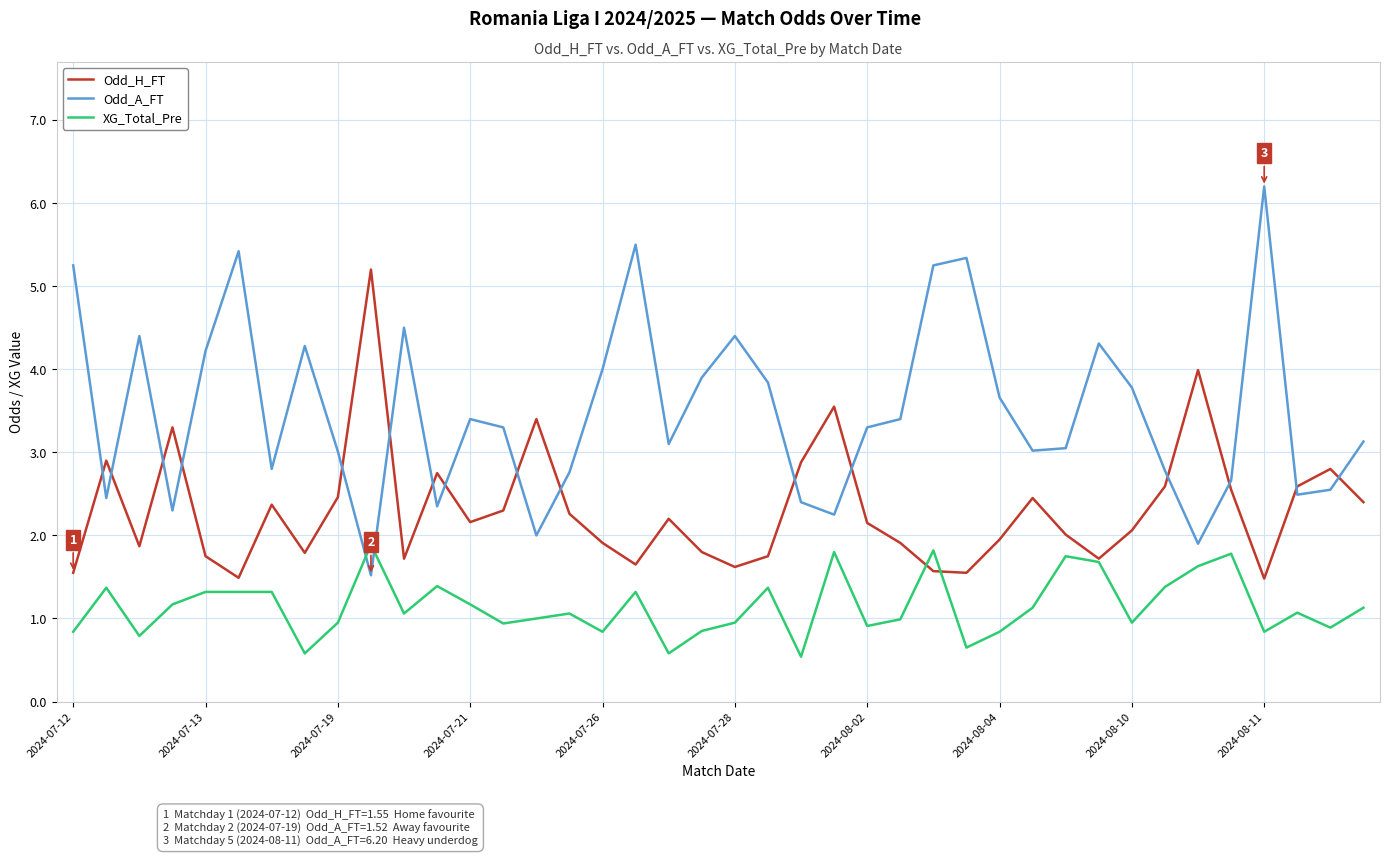

Which series ends up on top after the final intersection of Odd_A_FT and XG_Total_Pre?

Odd_A_FT